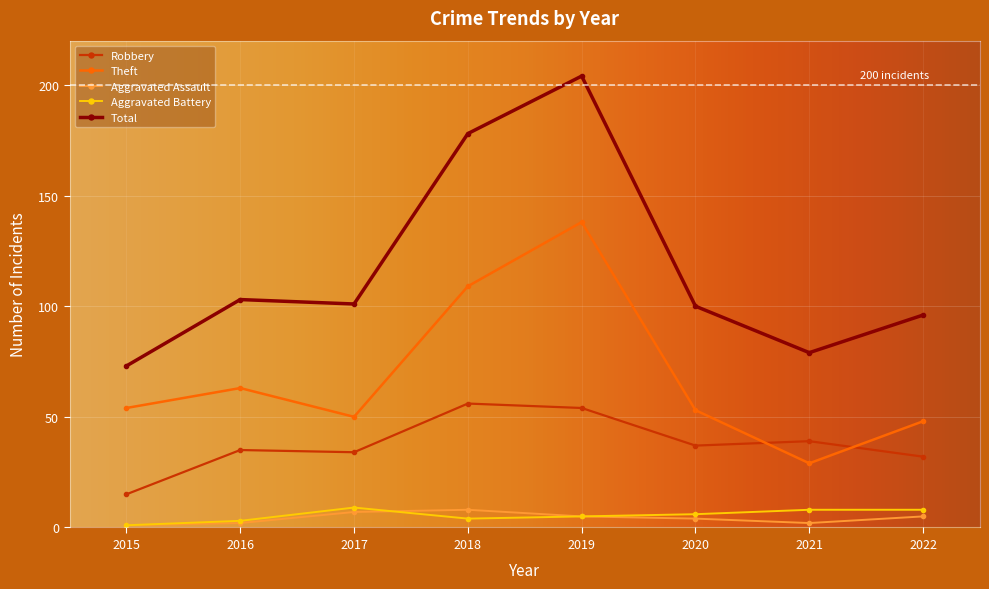

Reading right to left, what are all the values shown in this chart?

Robbery: 2022=32	2021=39	2020=37	2019=54	2018=56	2017=34	2016=35	2015=15
Theft: 2022=48	2021=29	2020=53	2019=138	2018=109	2017=50	2016=63	2015=54
Aggravated Assault: 2022=5	2021=2	2020=4	2019=5	2018=8	2017=7	2016=2	2015=1
Aggravated Battery: 2022=8	2021=8	2020=6	2019=5	2018=4	2017=9	2016=3	2015=1
Total: 2022=96	2021=79	2020=100	2019=204	2018=178	2017=101	2016=103	2015=73